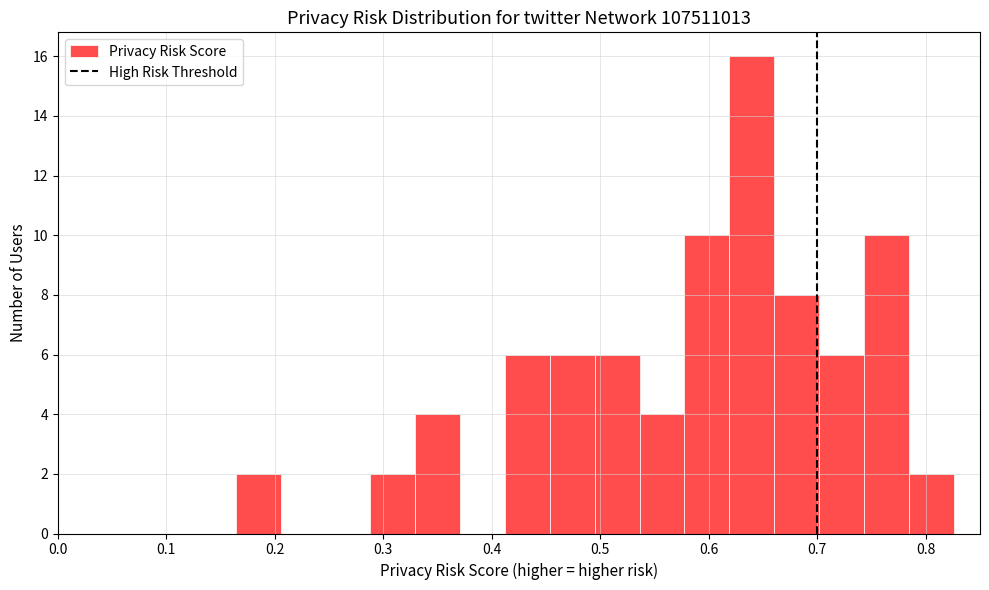

Over which range of the x-axis is the bar tallest?

0.62 to 0.66